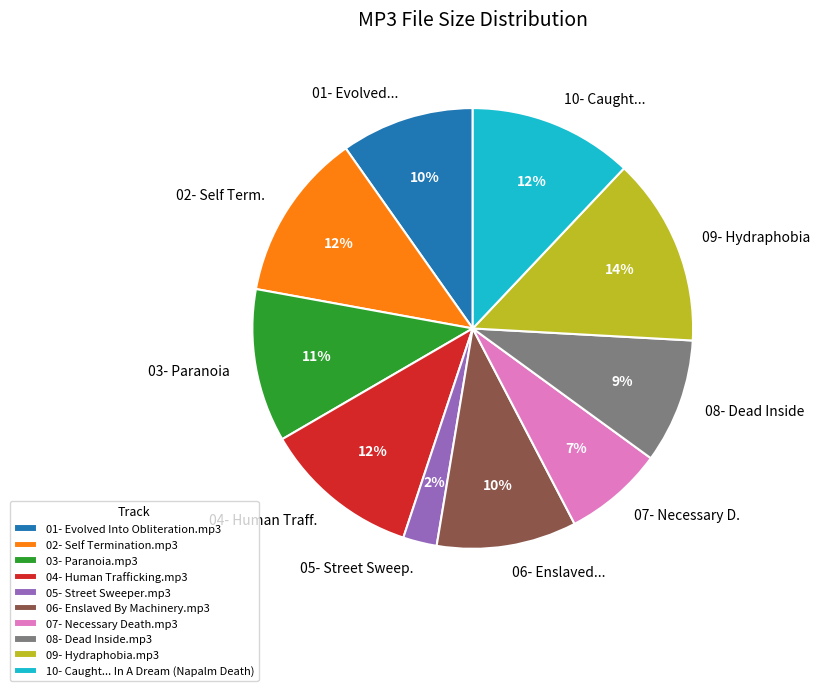

To the nearest percent, what percentage of the pie is 07- Necessary Death.mp3?

7%